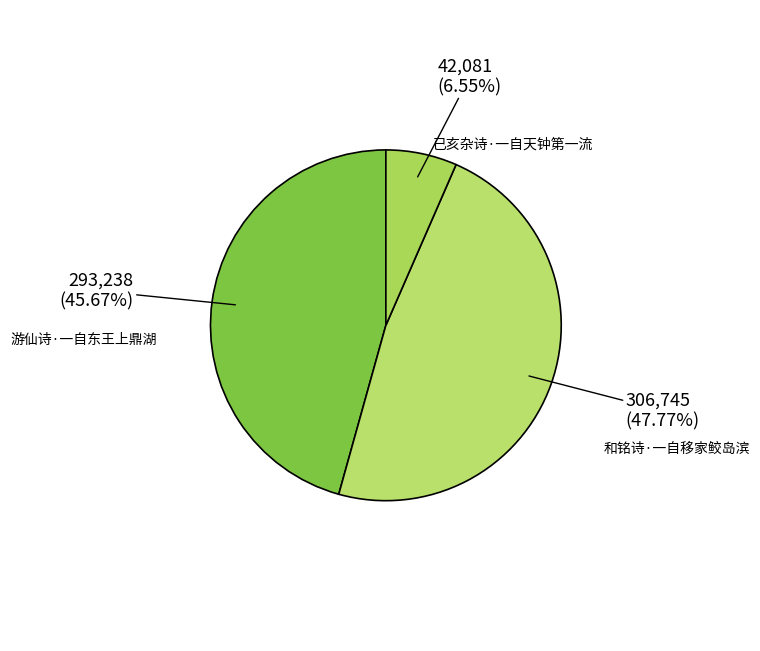

Which slice is the smallest?

已亥杂诗·一自天钟第一流